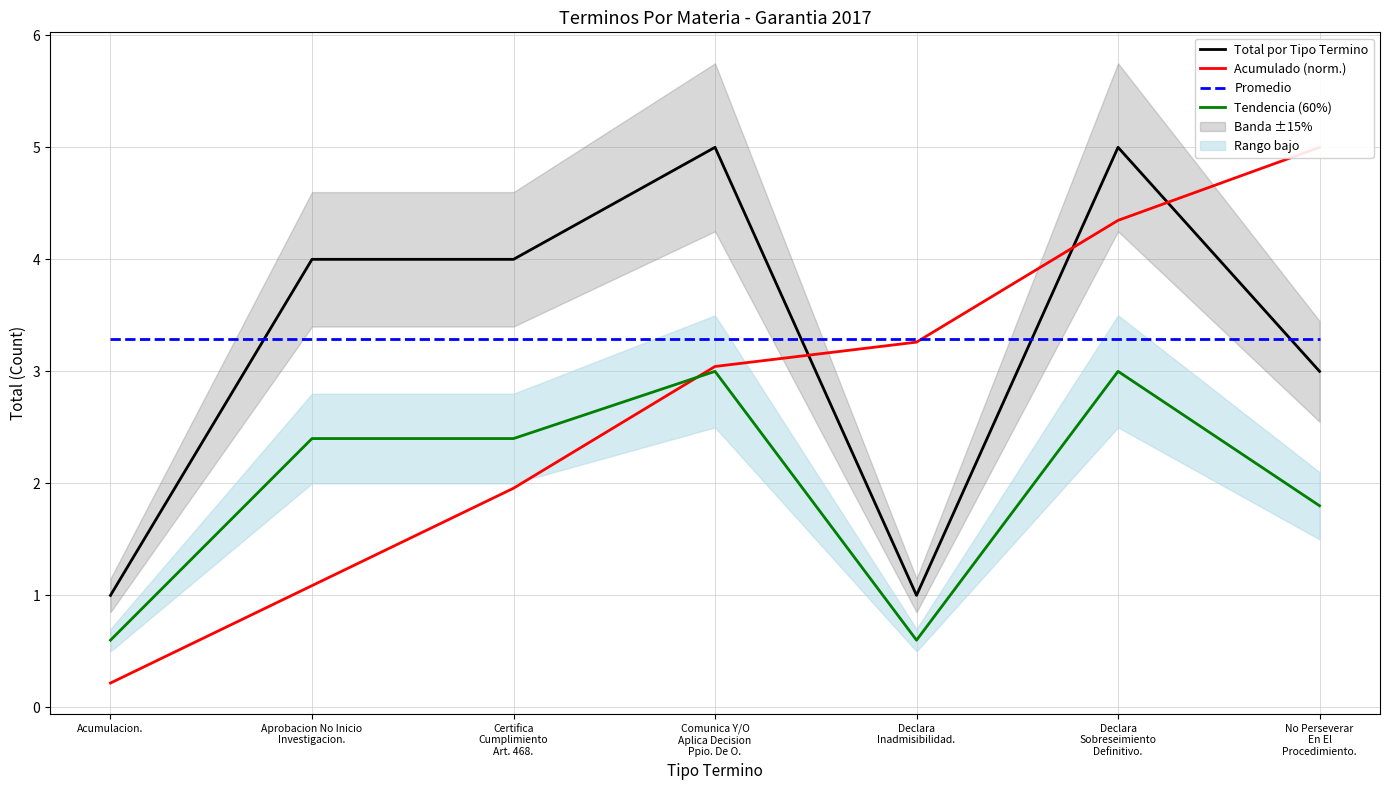

What position from the left is No Perseverar
En El
Procedimiento.?

7